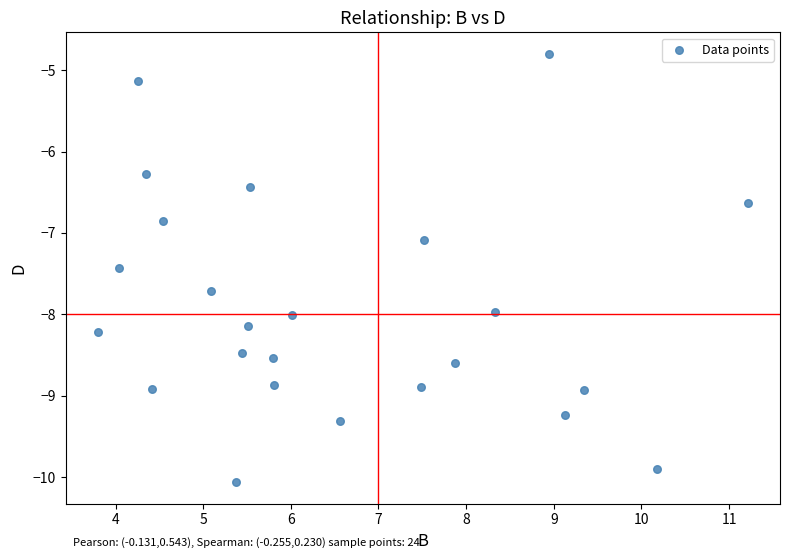

What is the range of X values (max minus min)?

7.4